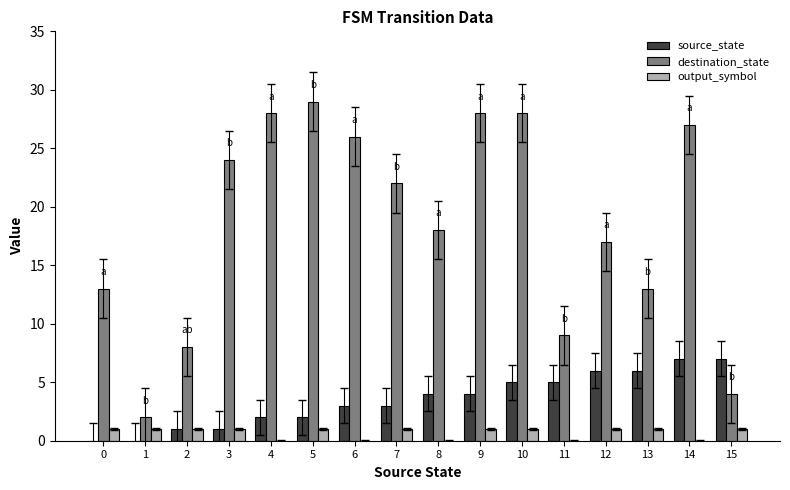

Which series has the widest spread of values?

destination_state